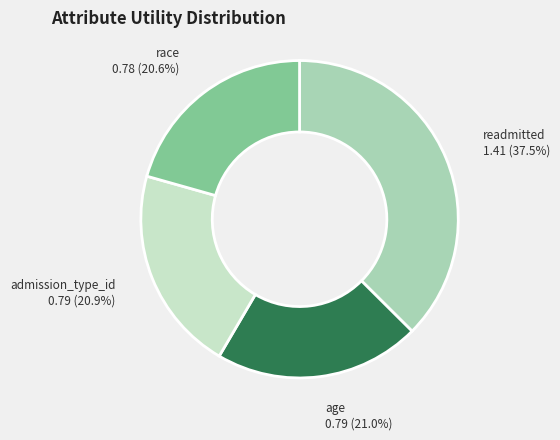

Between readmitted and age, which is larger?

readmitted